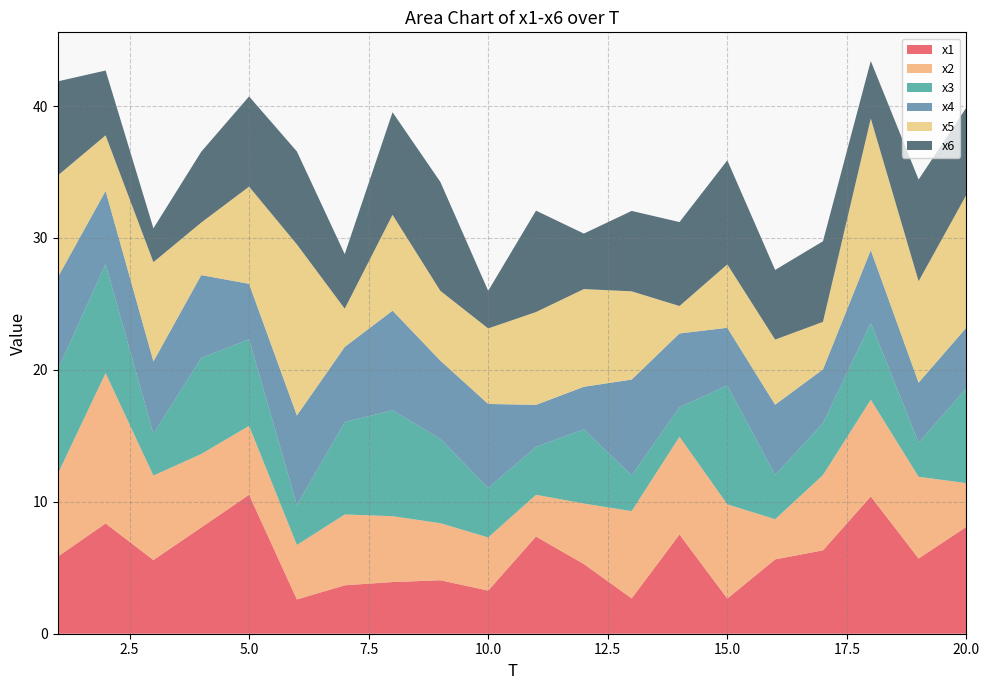

Reading left to right, transcribe all the data shown in this chart.

x1: 1=5.8	2=8.4	3=5.6	4=8.1	5=10.5	6=2.6	7=3.7	8=3.9	9=4.1	10=3.3	11=7.4	12=5.3	13=2.7	14=7.5	15=2.7	16=5.6	17=6.3	18=10.4	19=5.7	20=8.1
x2: 1=6.3	2=11.4	3=6.4	4=5.6	5=5.2	6=4.1	7=5.4	8=5.0	9=4.3	10=4.0	11=3.2	12=4.6	13=6.6	14=7.4	15=7.1	16=3.0	17=5.7	18=7.3	19=6.2	20=3.3
x3: 1=7.9	2=8.3	3=3.2	4=7.3	5=6.6	6=3.0	7=7.0	8=8.0	9=6.4	10=3.7	11=3.6	12=5.6	13=2.7	14=2.2	15=9.0	16=3.4	17=3.9	18=5.8	19=2.6	20=7.2
x4: 1=7.0	2=5.5	3=5.5	4=6.3	5=4.2	6=6.8	7=5.7	8=7.6	9=5.9	10=6.4	11=3.2	12=3.2	13=7.3	14=5.6	15=4.4	16=5.3	17=4.1	18=5.5	19=4.5	20=4.6
x5: 1=7.7	2=4.2	3=7.5	4=4.0	5=7.4	6=13.0	7=2.9	8=7.3	9=5.3	10=5.7	11=7.0	12=7.4	13=6.7	14=2.1	15=4.8	16=4.9	17=3.6	18=10.0	19=7.7	20=10.1
x6: 1=7.1	2=4.9	3=2.6	4=5.4	5=6.8	6=7.0	7=4.1	8=7.8	9=8.3	10=2.8	11=7.7	12=4.2	13=6.1	14=6.4	15=7.9	16=5.3	17=6.1	18=4.4	19=7.7	20=6.6